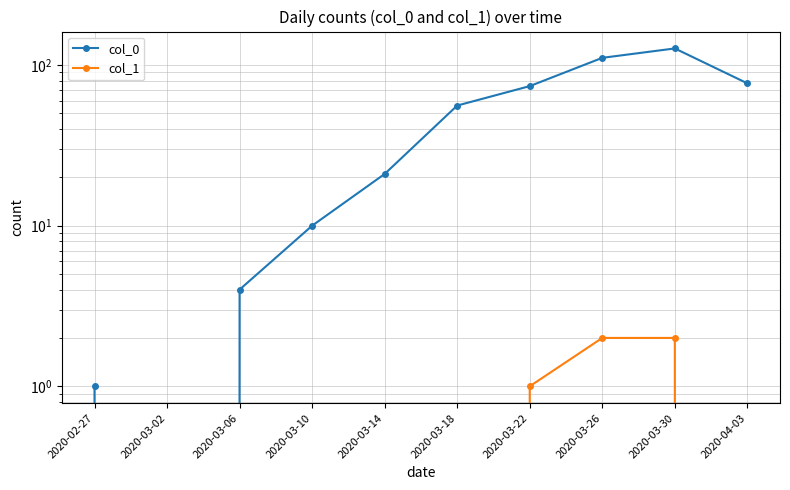

Which category has the lowest value across all series?

2020-03-02